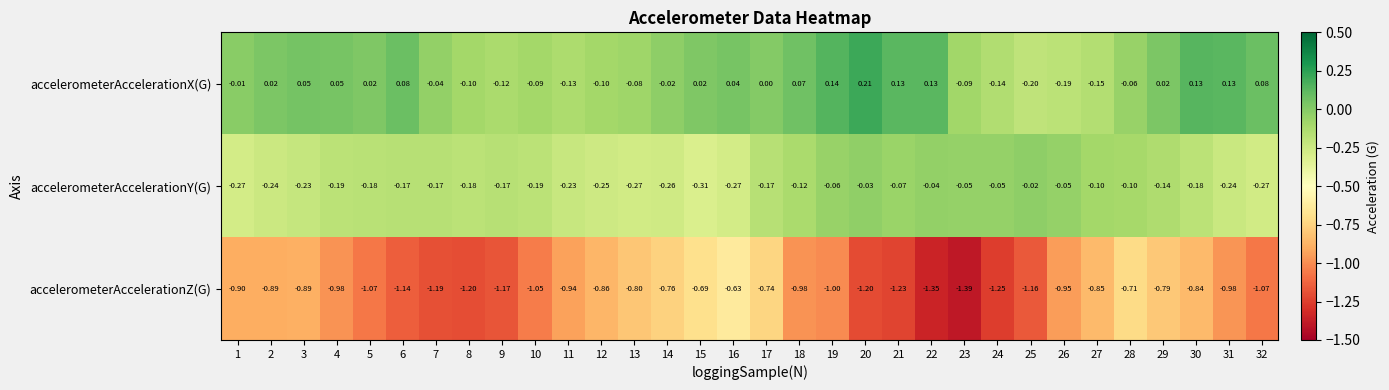

List the series in order of their overall mean, highest first.

accelerometerAccelerationX(G), accelerometerAccelerationY(G), accelerometerAccelerationZ(G)